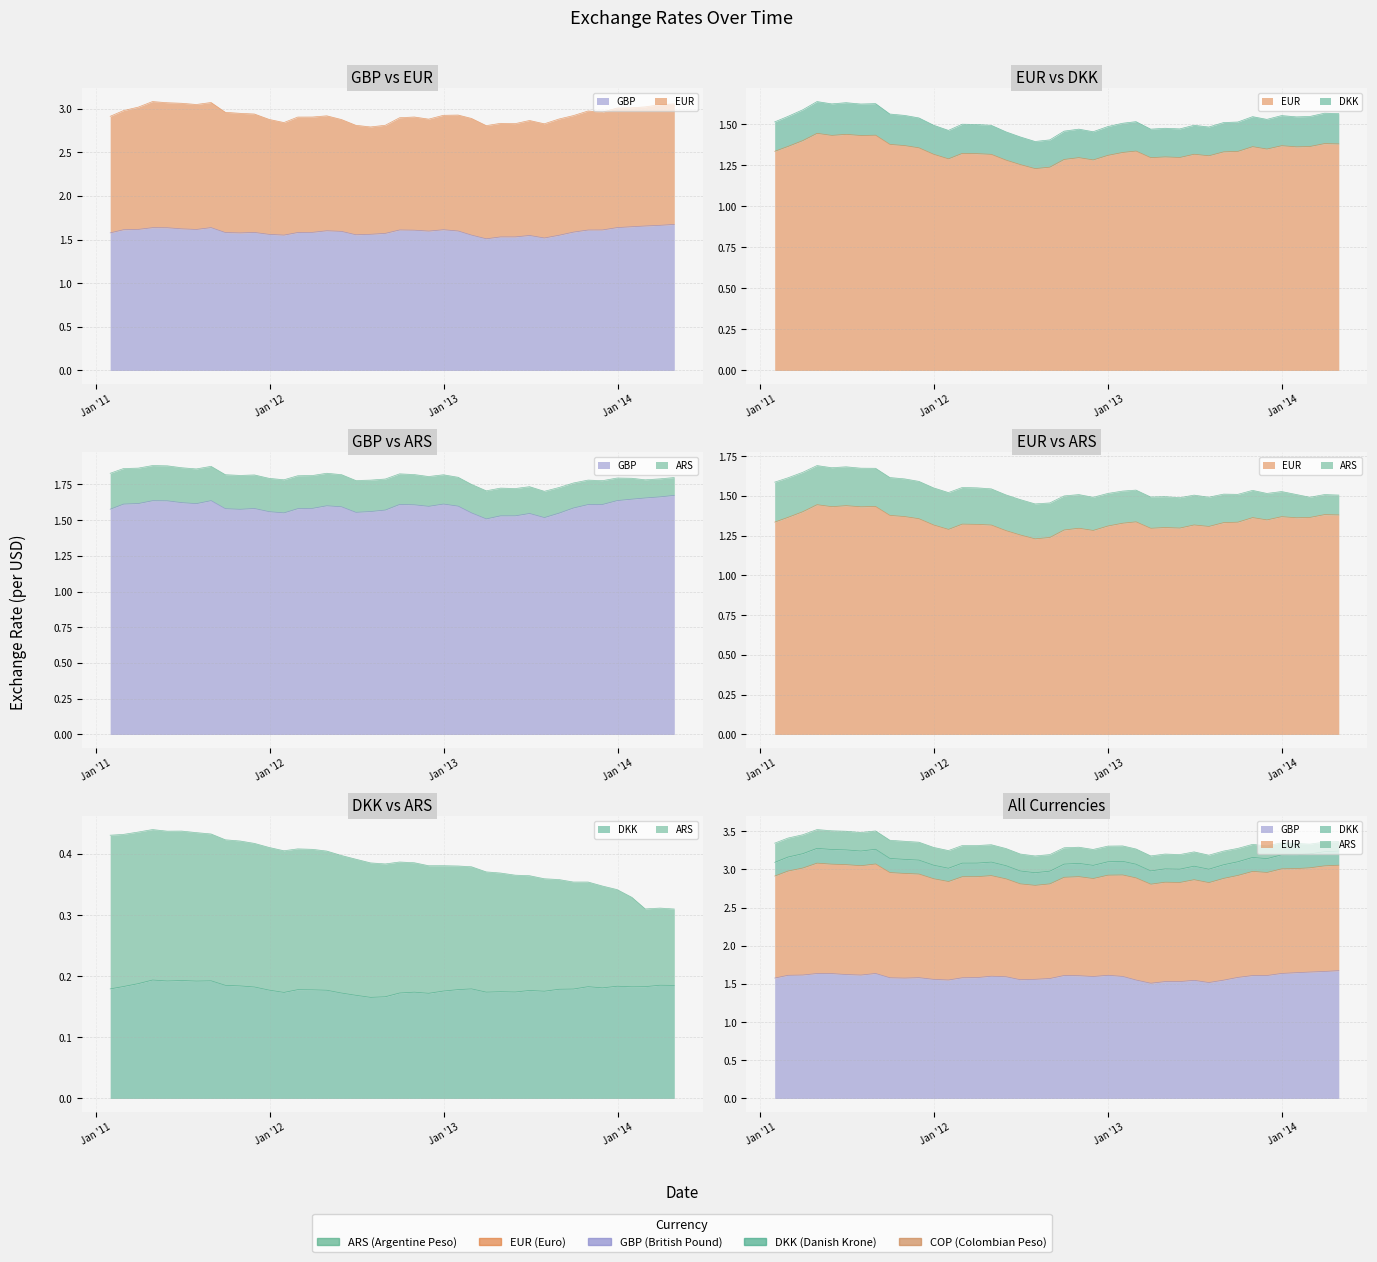

Rank the series by their maximum value, from highest to lowest.

GBP, EUR, ARS, DKK